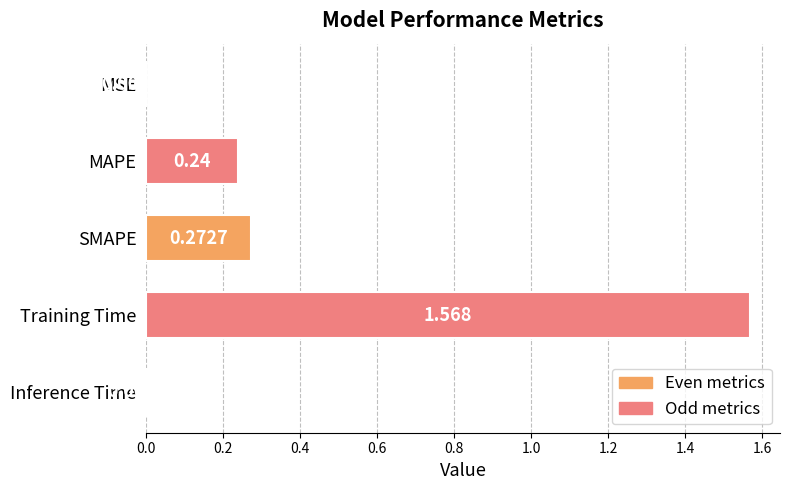

Which label corresponds to the largest value in the chart?

Training Time